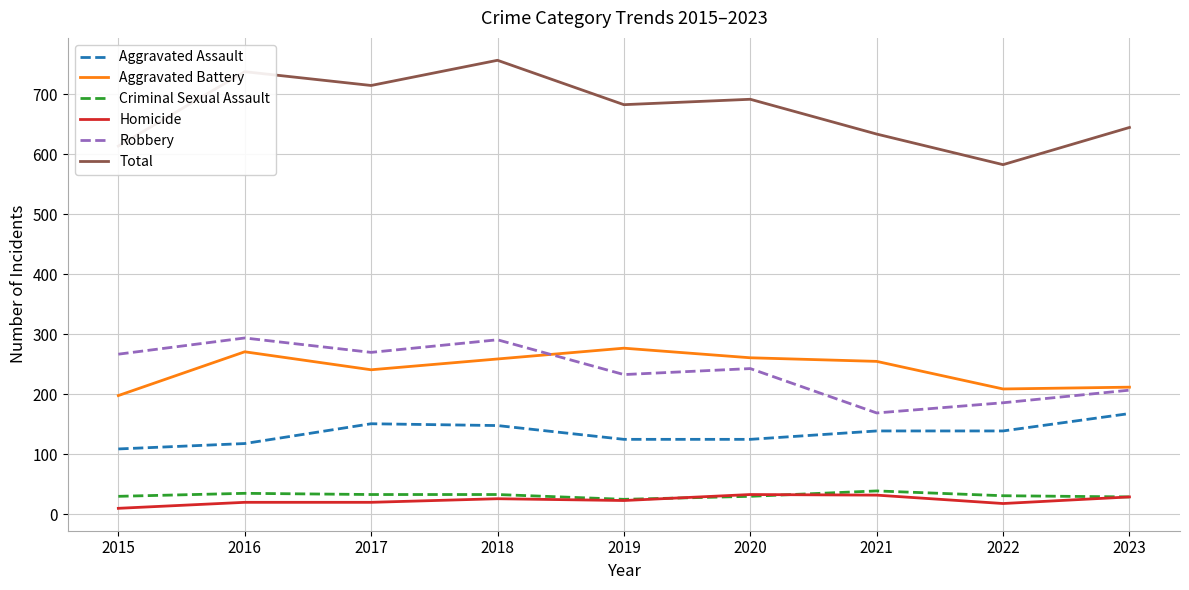

Which label corresponds to the largest value in the chart?

2018